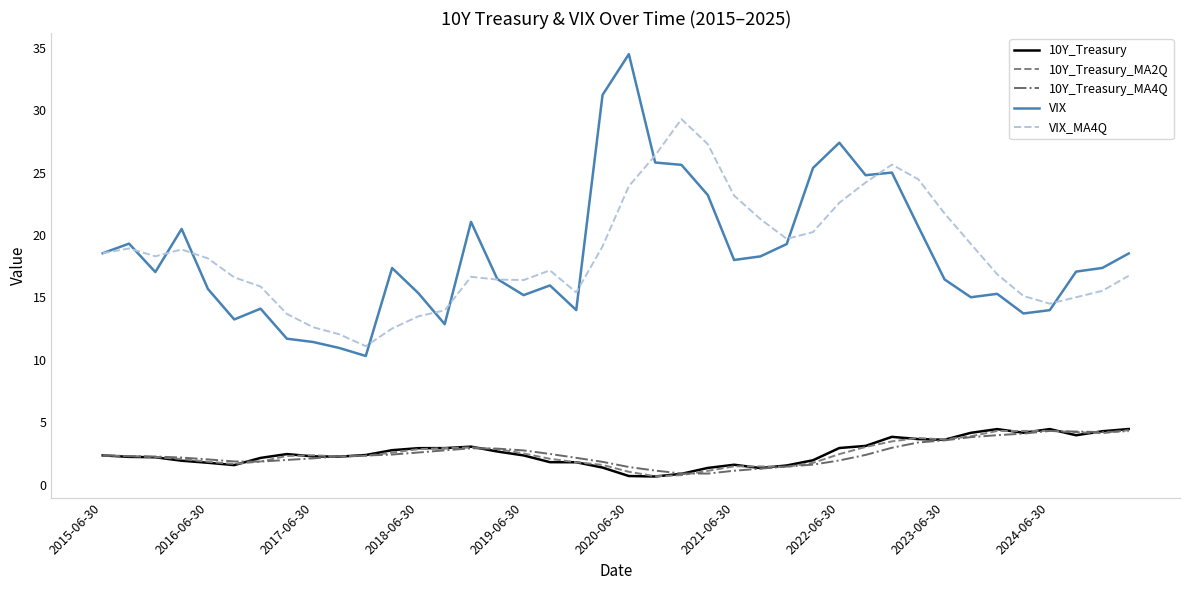

What is the maximum value for 10Y_Treasury_MA4Q?

4.3